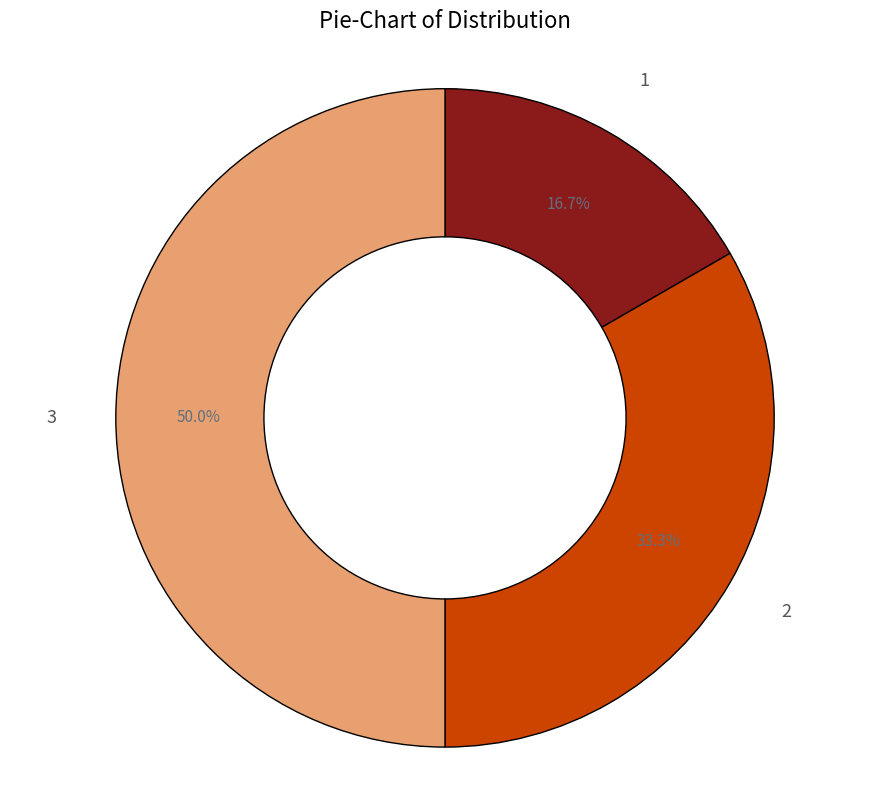

What is the ratio of the value at 2 to the value at 1?

2.0